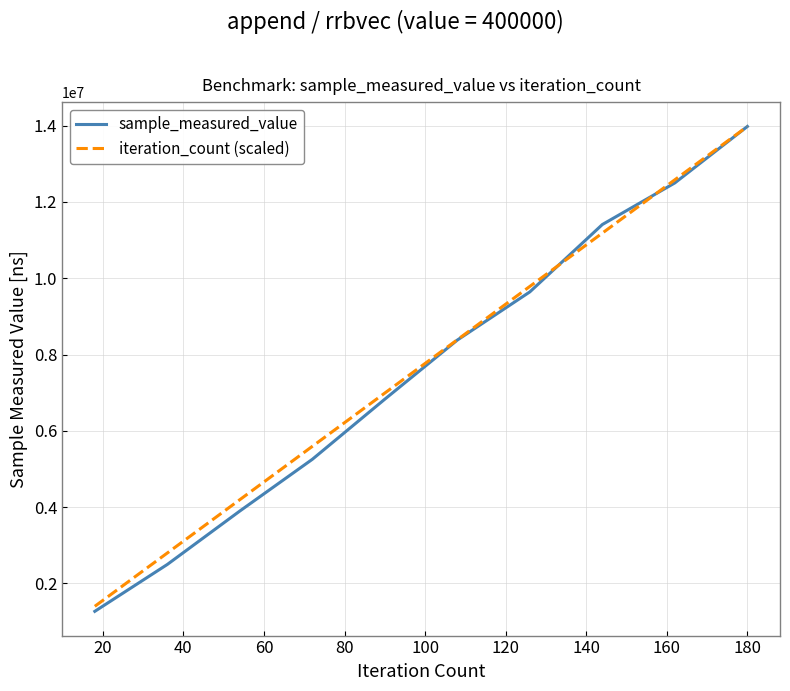

Which series has the widest spread of values?

sample_measured_value